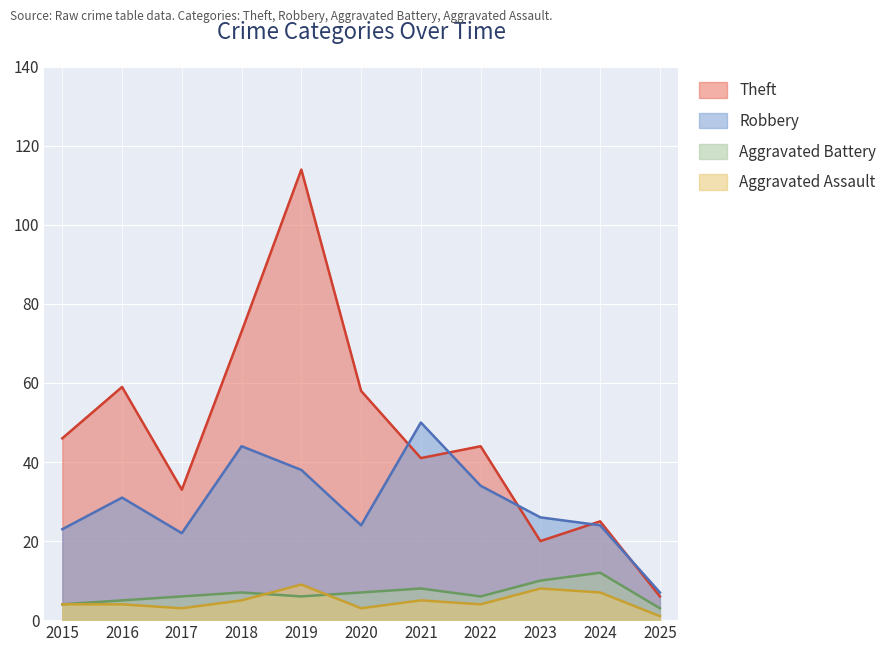

Does the chart display data point markers on the line(s)?

No